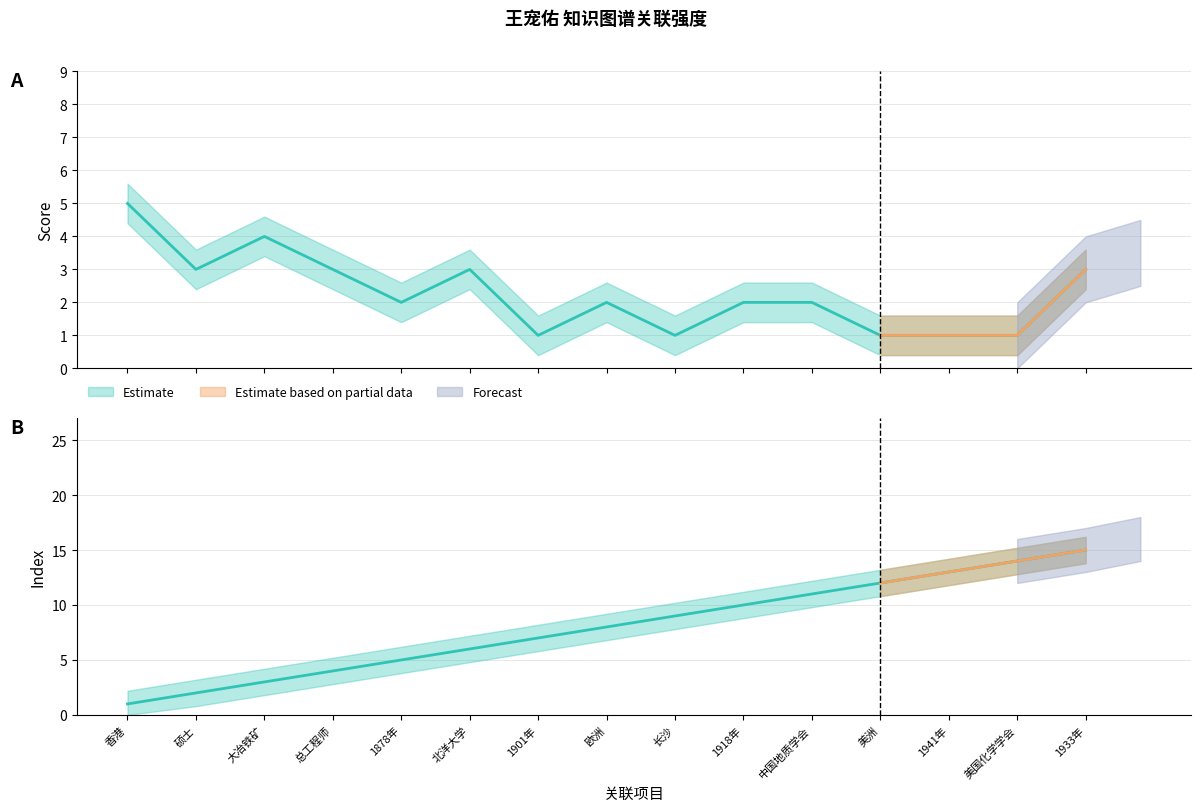

At which label does Index reach its minimum?

香港